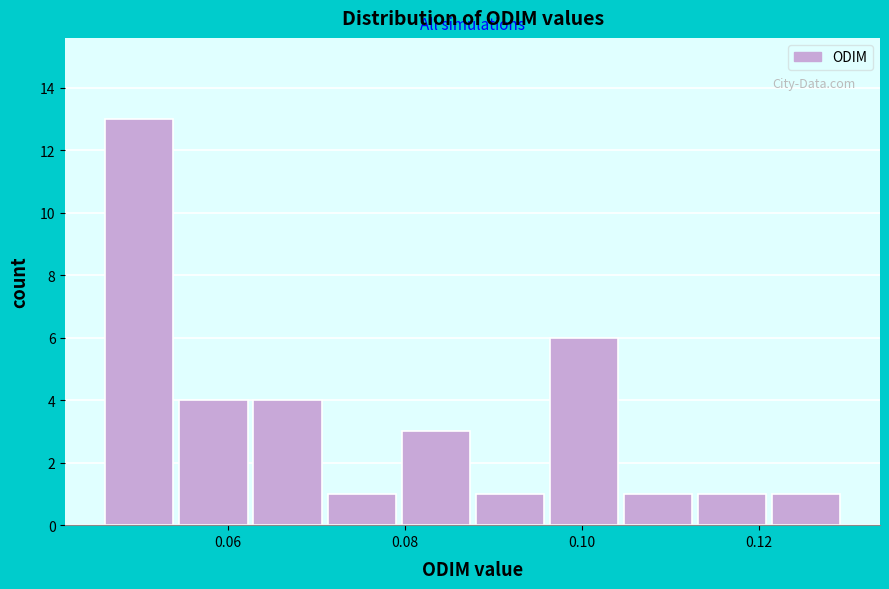

What is the height of the bar covering 0.088 to 0.096 on the x-axis? Neither the bar edges nor the heights are printed on the chart, so give them approximately, as read against the axes.

1